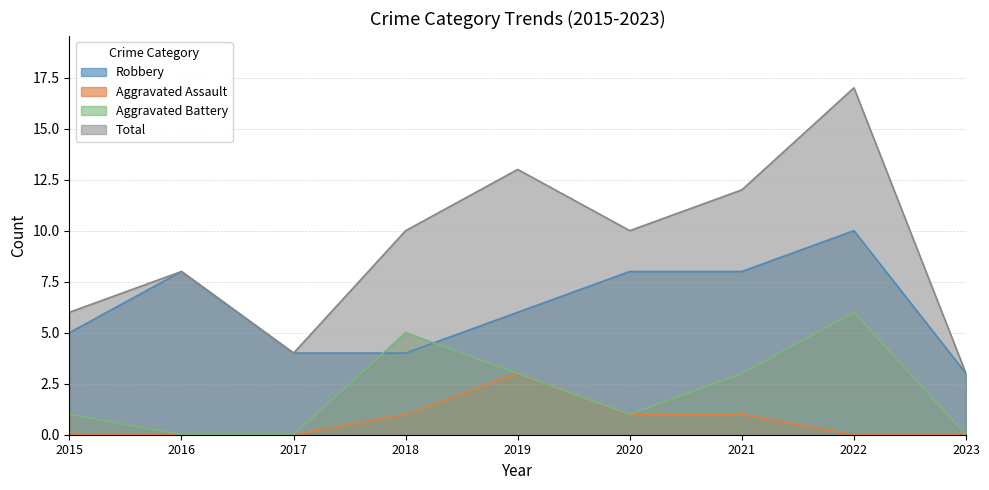

The value of Aggravated Battery at 2023 is 0. True or false?

True